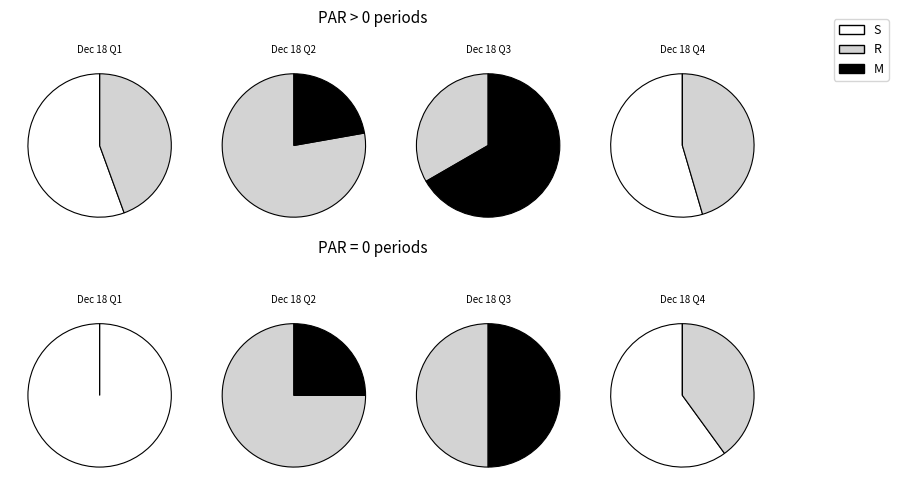

Approximately how many times larger is the value at 4 compared to 1?

1.0